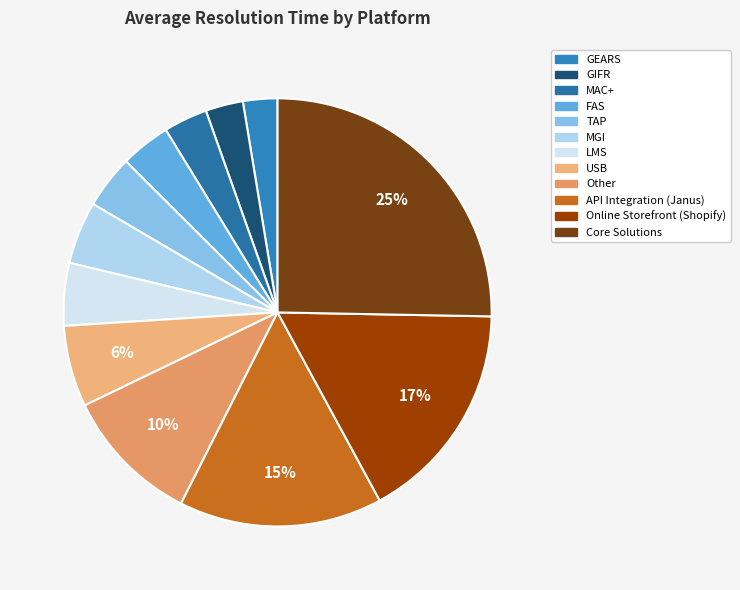

Is API Integration (Janus) the majority of the pie?

No